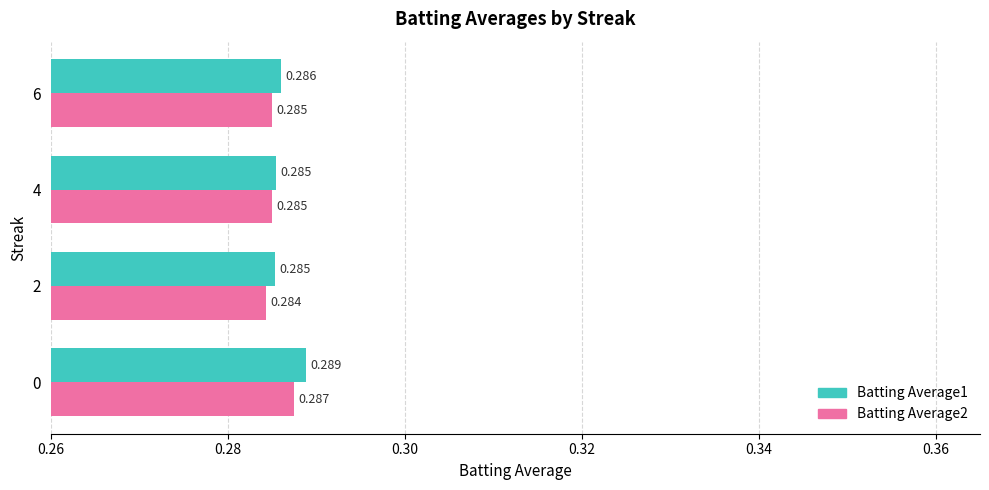

Is the value of Batting Average2 at 0 greater than the value of Batting Average1 at 4?

Yes